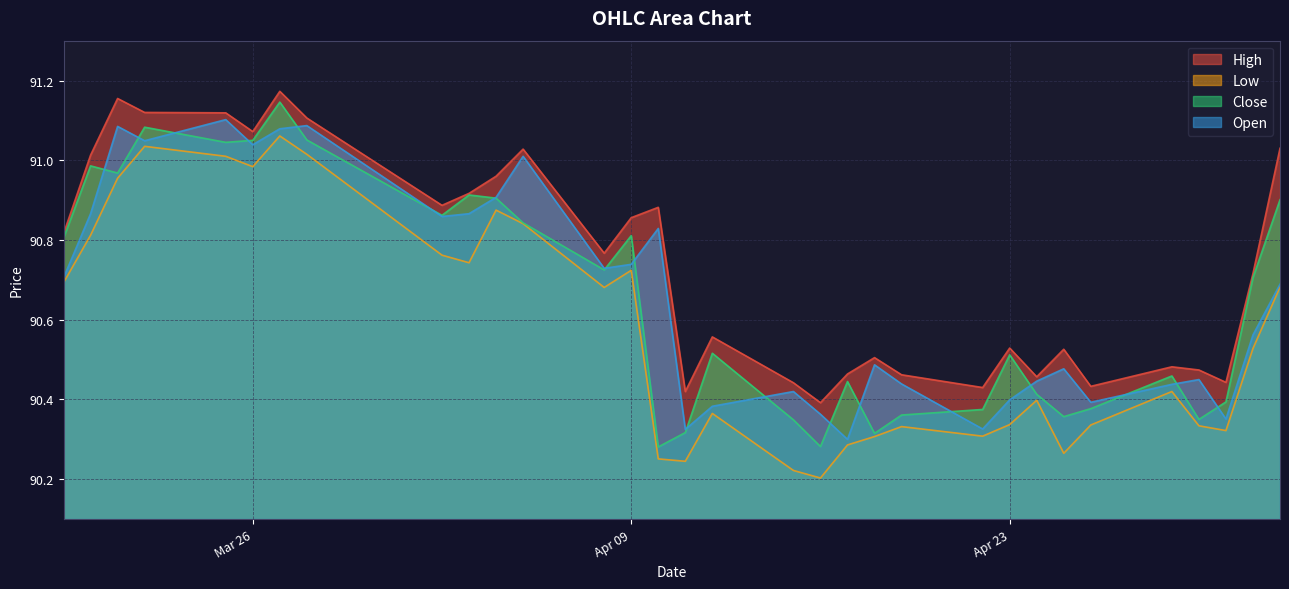

List the series in order of their peak value, lowest first.

Low, Open, Close, High